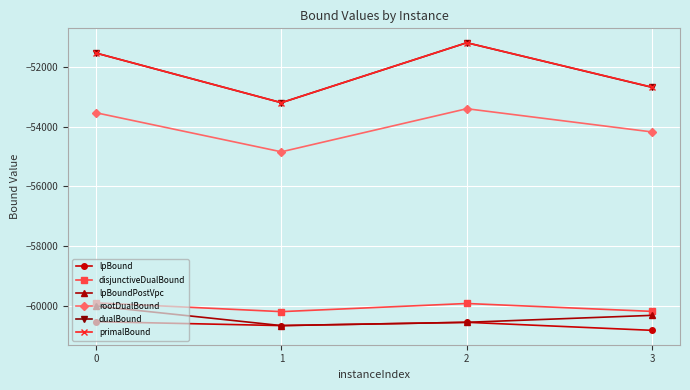

What is the spread (max minus min) of values at 2?

9363.2